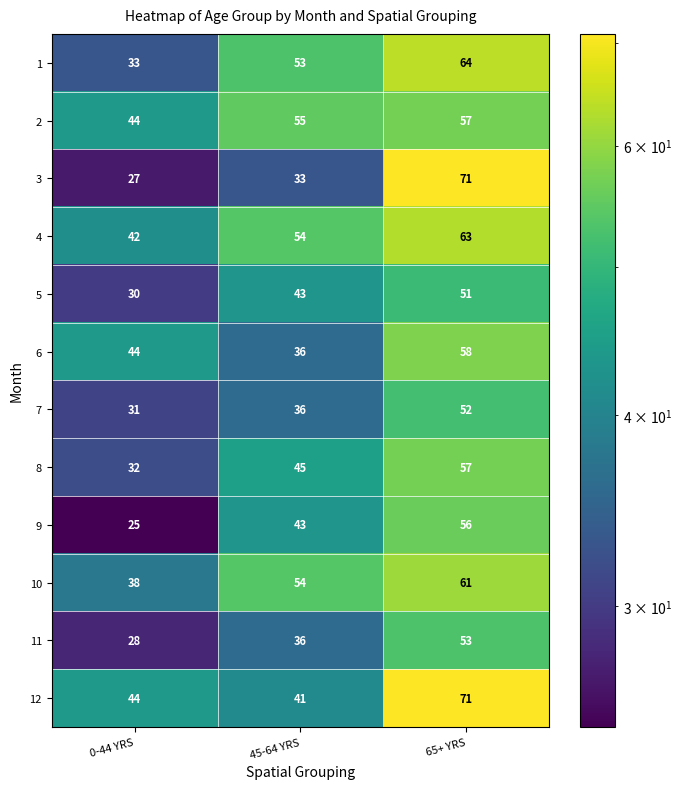

At which label does 12 reach its minimum?

45-64 YRS